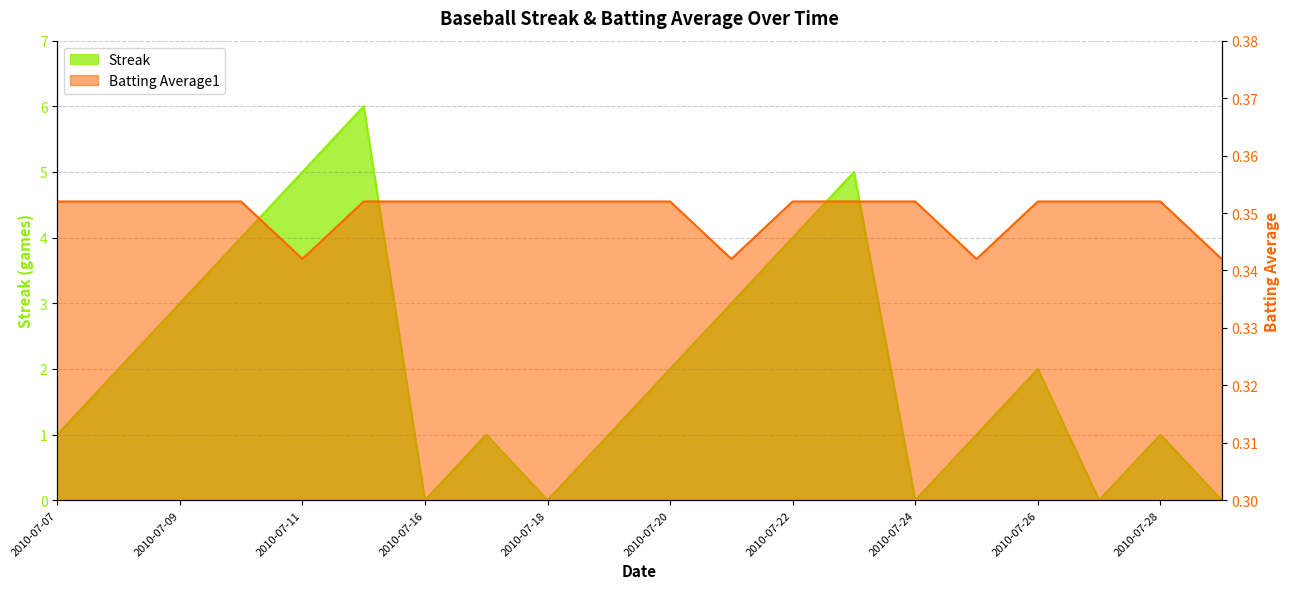

The Batting Average1 series shows 0.1 at 2010-07-15. True or false?

False